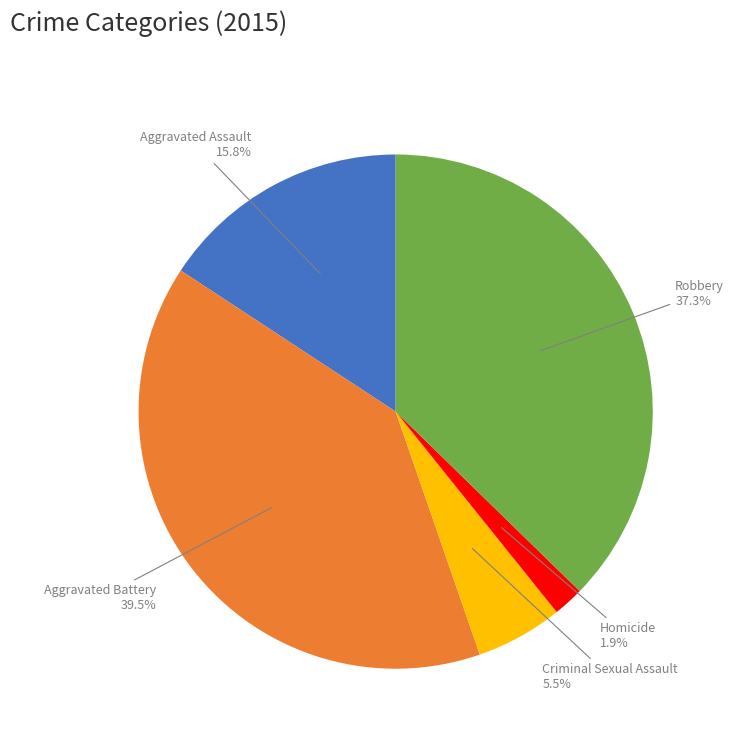

Is there a majority slice in this chart?

No